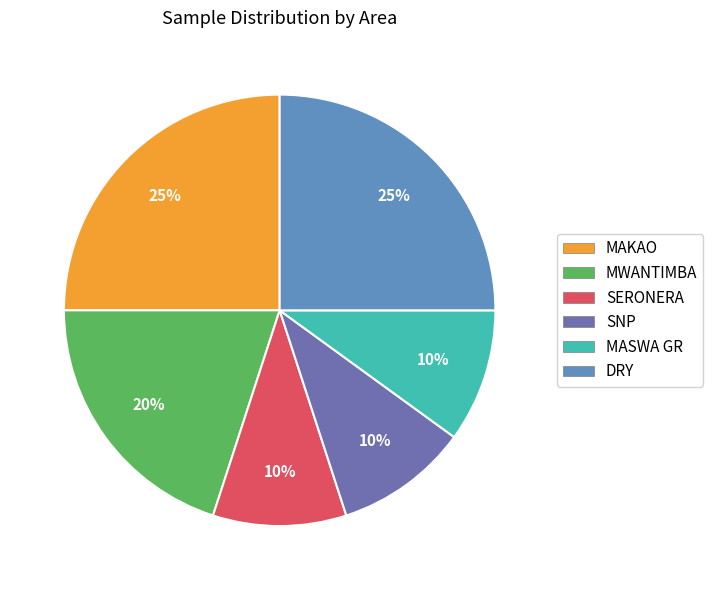

Which slice is the smallest?

MASWA GR